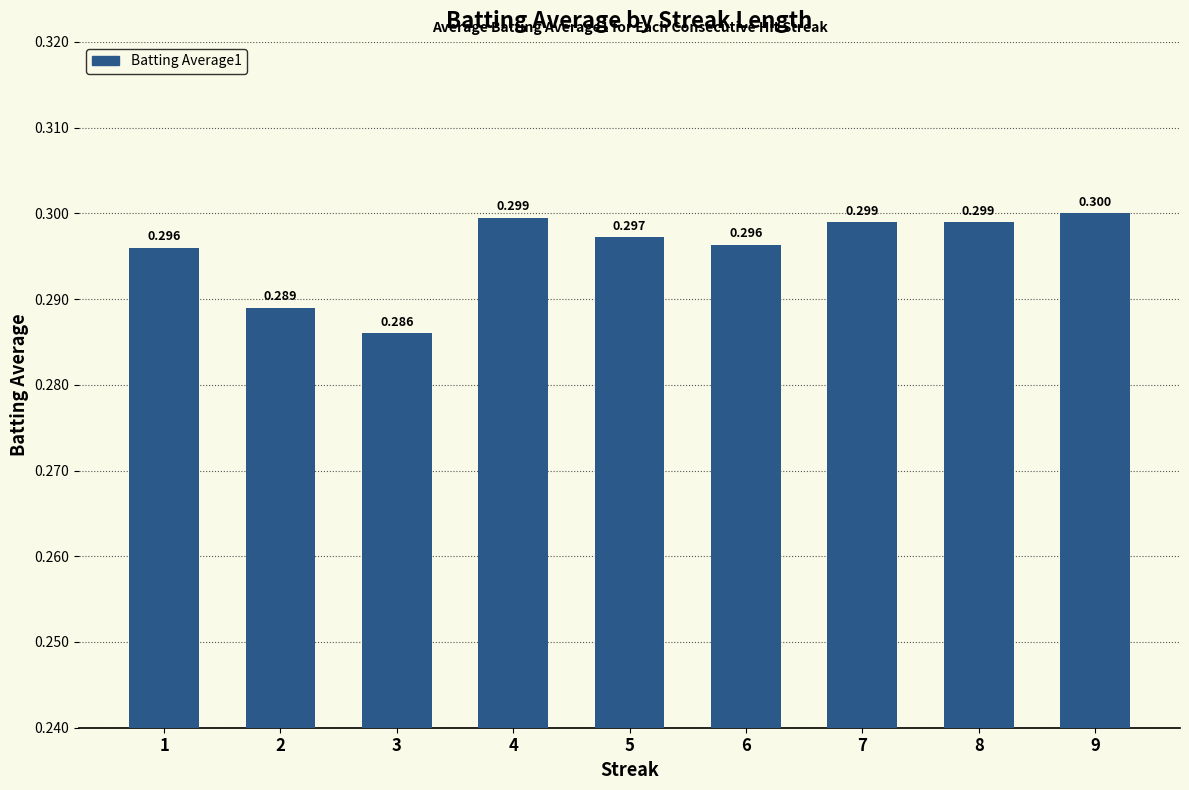

Rank the categories by value from highest to lowest.

9, 4, 7, 8, 5, 6, 1, 2, 3